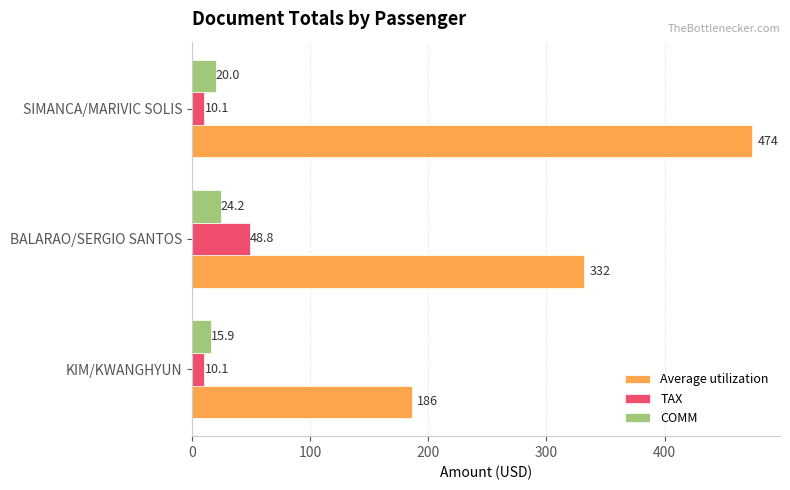

What is the sum of the COMM values at KIM/KWANGHYUN and SIMANCA/MARIVIC SOLIS?

35.9